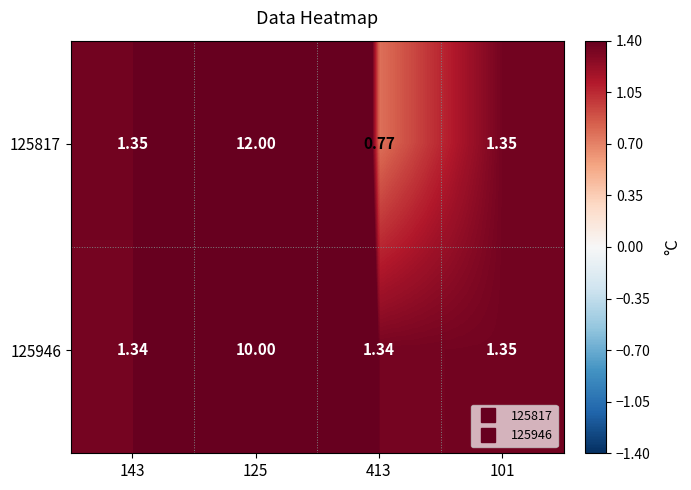

Count the number of data series in this chart.

2